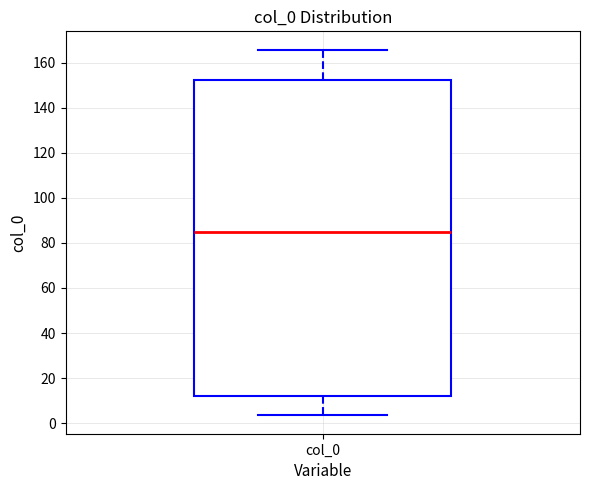

Transcribe this box plot: give where the median line is, the range the box spans, and where the two whiskers end, as read against the y-axis. The values are not printed on the chart, so give them approximately, as read against the axis.

median 86, box 12 to 152, whiskers 4 to 166